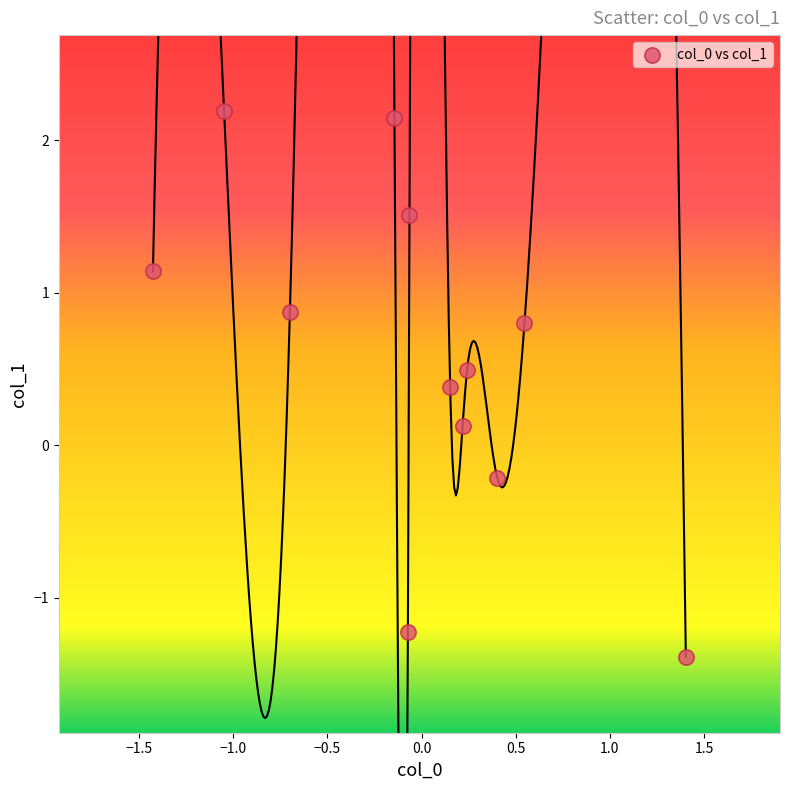

What is the average Y value?

0.6